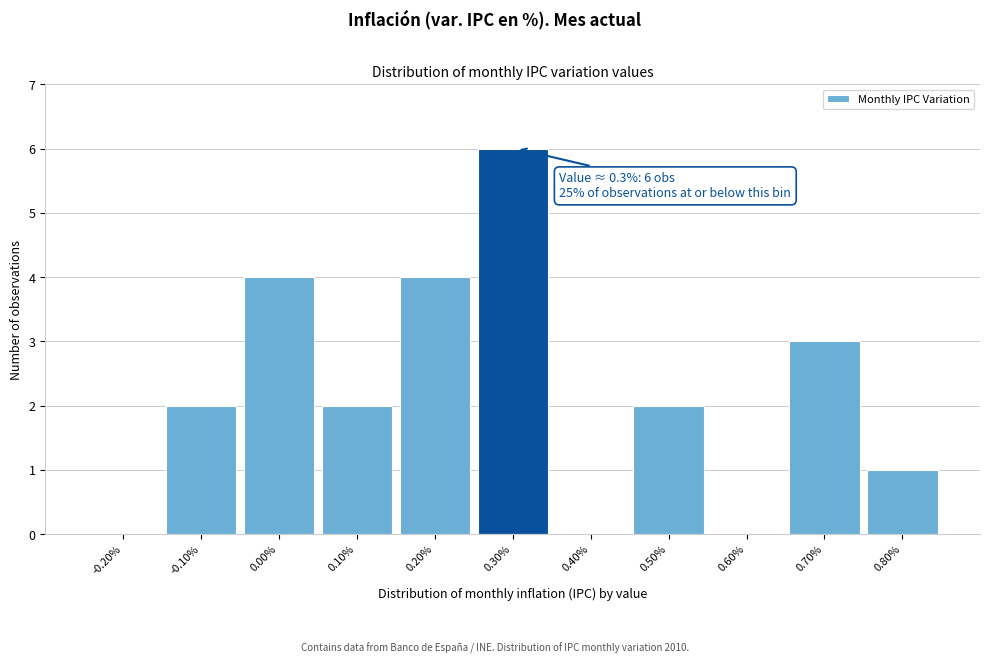

Reading left to right, transcribe all the data shown in this chart.

-0.20%=0	-0.10%=2	0.00%=4	0.10%=2	0.20%=4	0.30%=6	0.40%=0	0.50%=2	0.60%=0	0.70%=3	0.80%=1